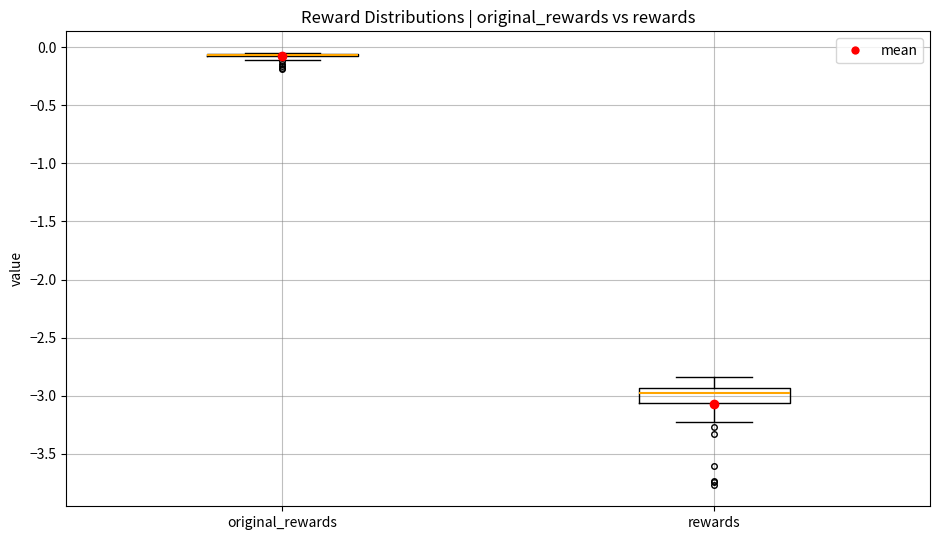

Reading left to right, transcribe this box plot: for each box, give where its median line is, the range the box spans, and where its two whiskers end, as read against the y-axis. The values are not printed on the chart, so give them approximately, as read against the axis.

original_rewards: box collapsed to a line at -0.05, whiskers -0.10 to -0.05
rewards: median -3.00, box -3.05 to -2.95, whiskers -3.20 to -2.85